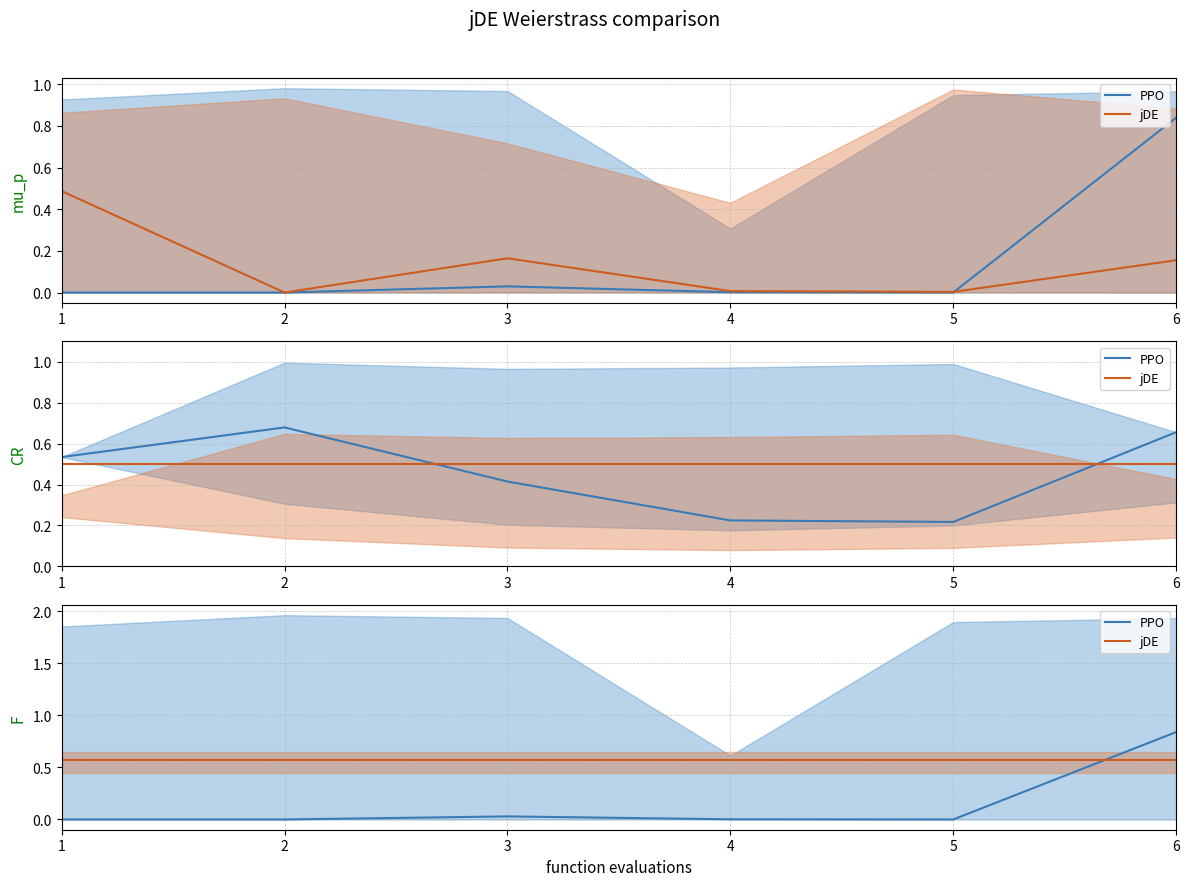

Which has a higher value, 4 or 5?

4